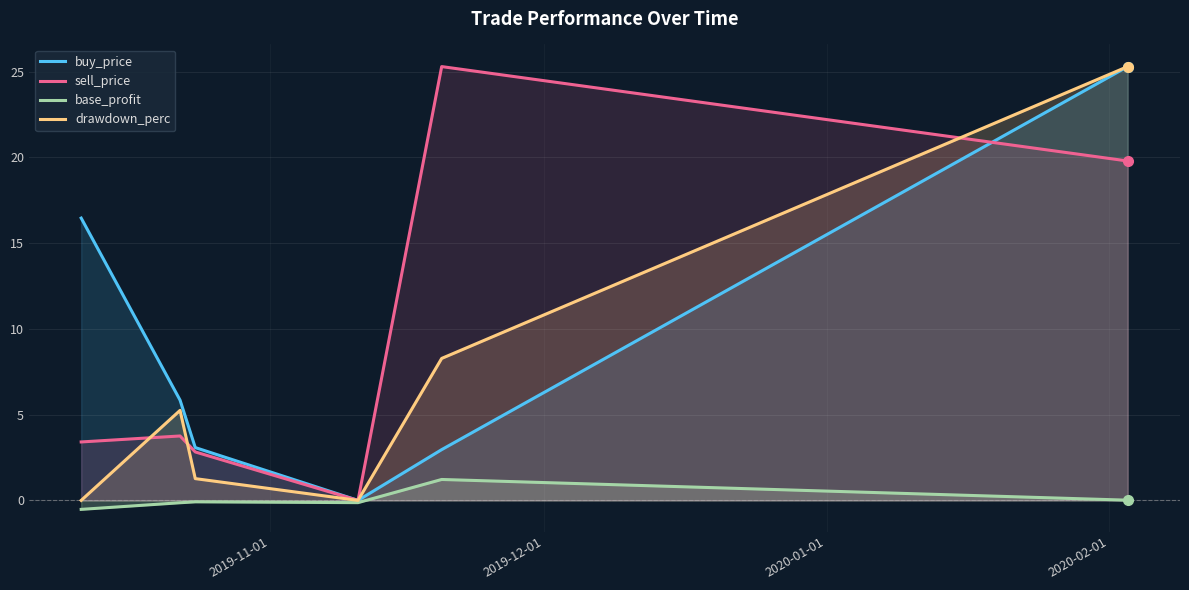

What are all the series names shown in the legend?

buy_price, sell_price, base_profit, drawdown_perc